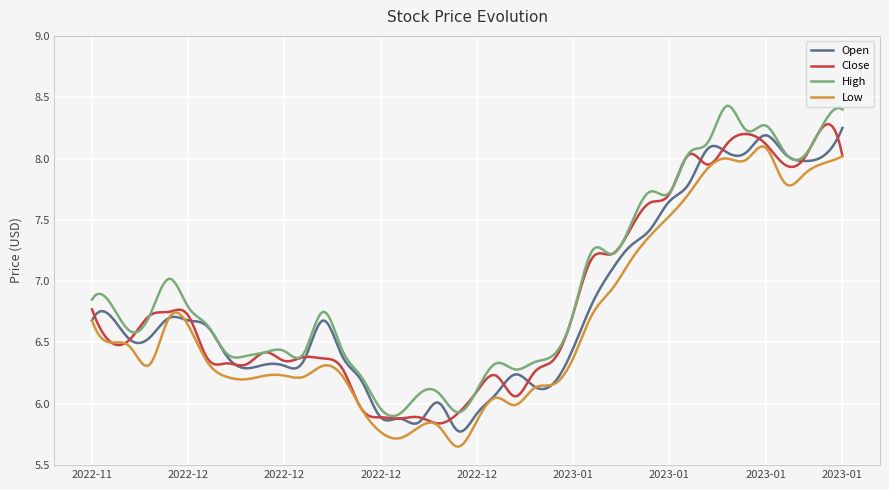

How many lines are shown in the chart?

4